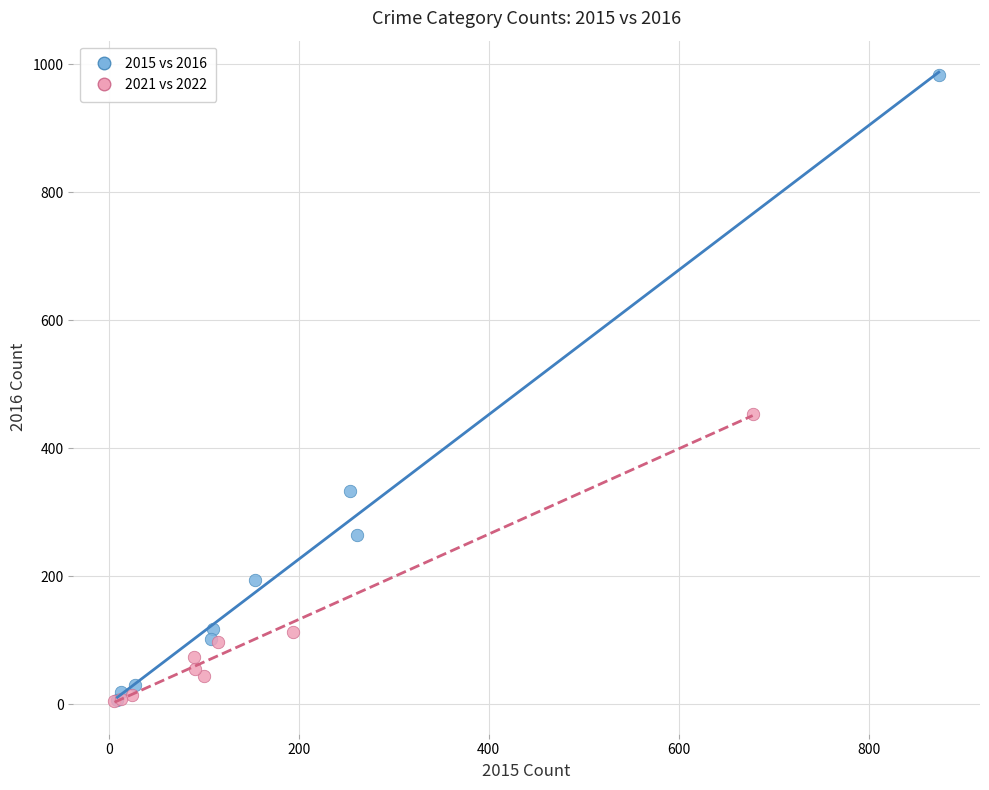

Which series has the largest Y range (max minus min)?

2015 vs 2016